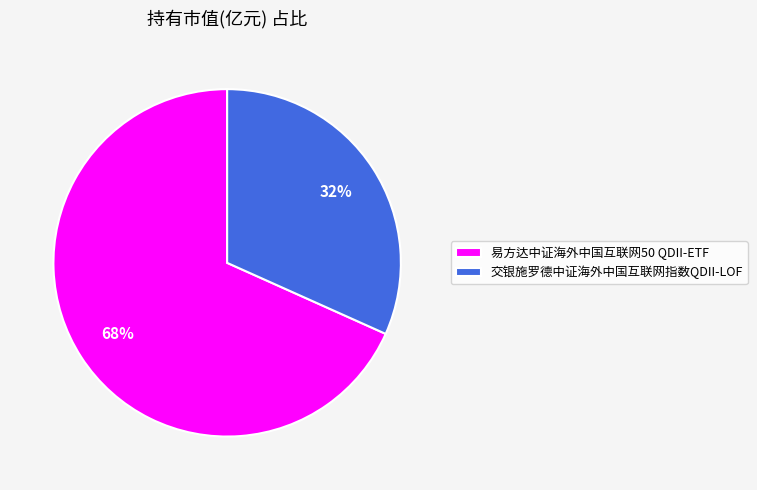

To the nearest percent, what is the average slice percentage?

50%